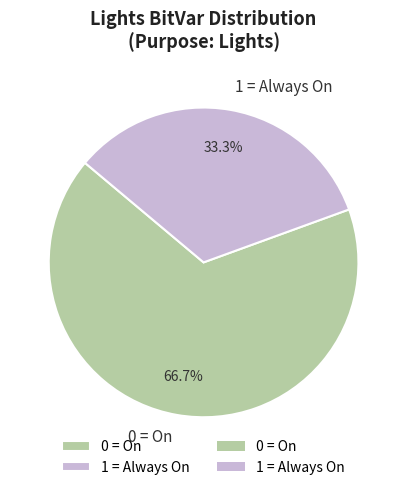

Count the number of slices in the pie.

2